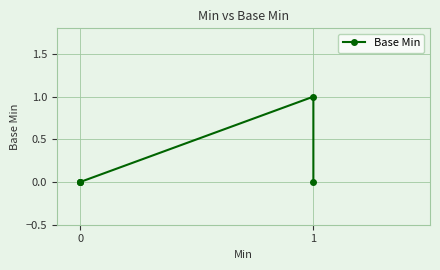

Is it true that the value at 0 is -1?

False